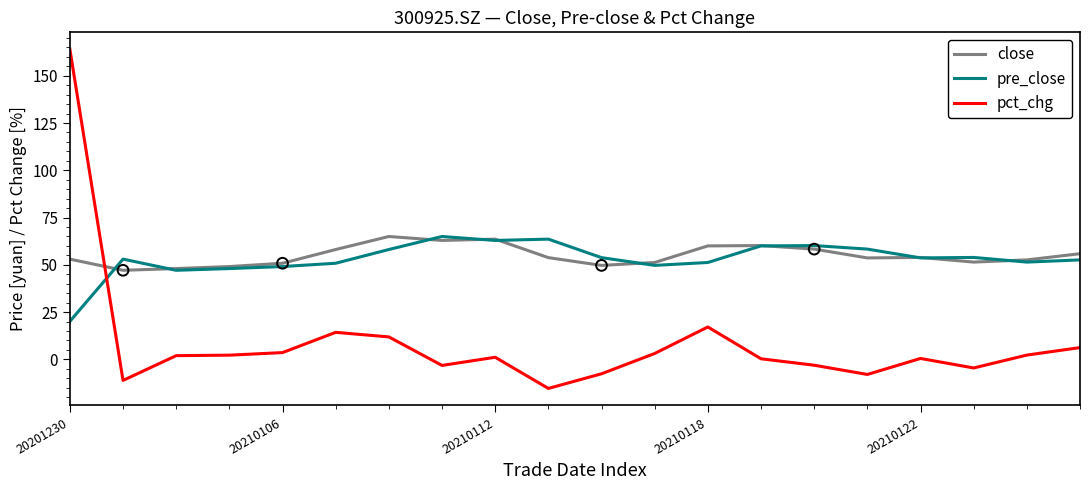

Which series has the largest range (max minus min)?

pct_chg